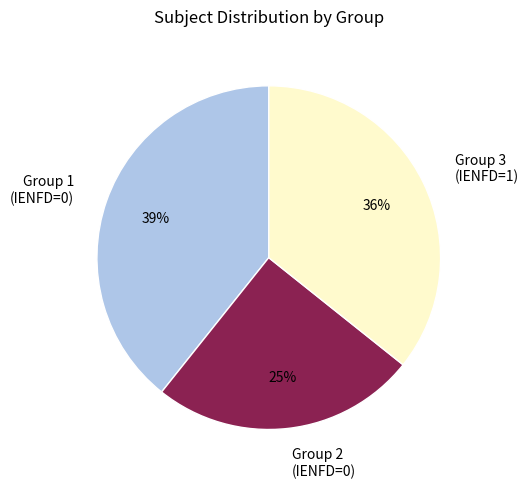

To the nearest percent, what is the difference between the Group 2 (IENFD=0) and Group 3 (IENFD=1) slice percentages?

11%